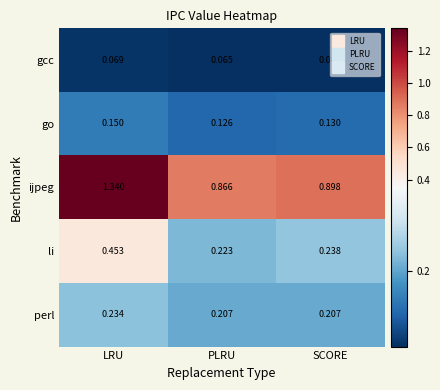

At which label does ijpeg reach its minimum?

PLRU